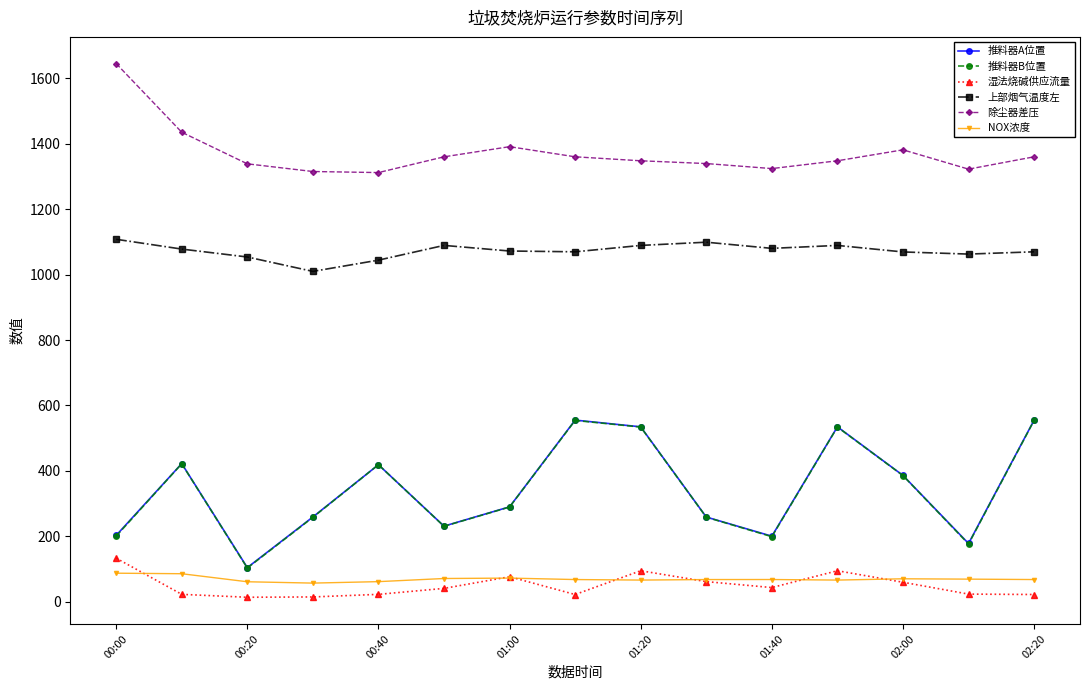

What is the greatest value displayed?

1644.9